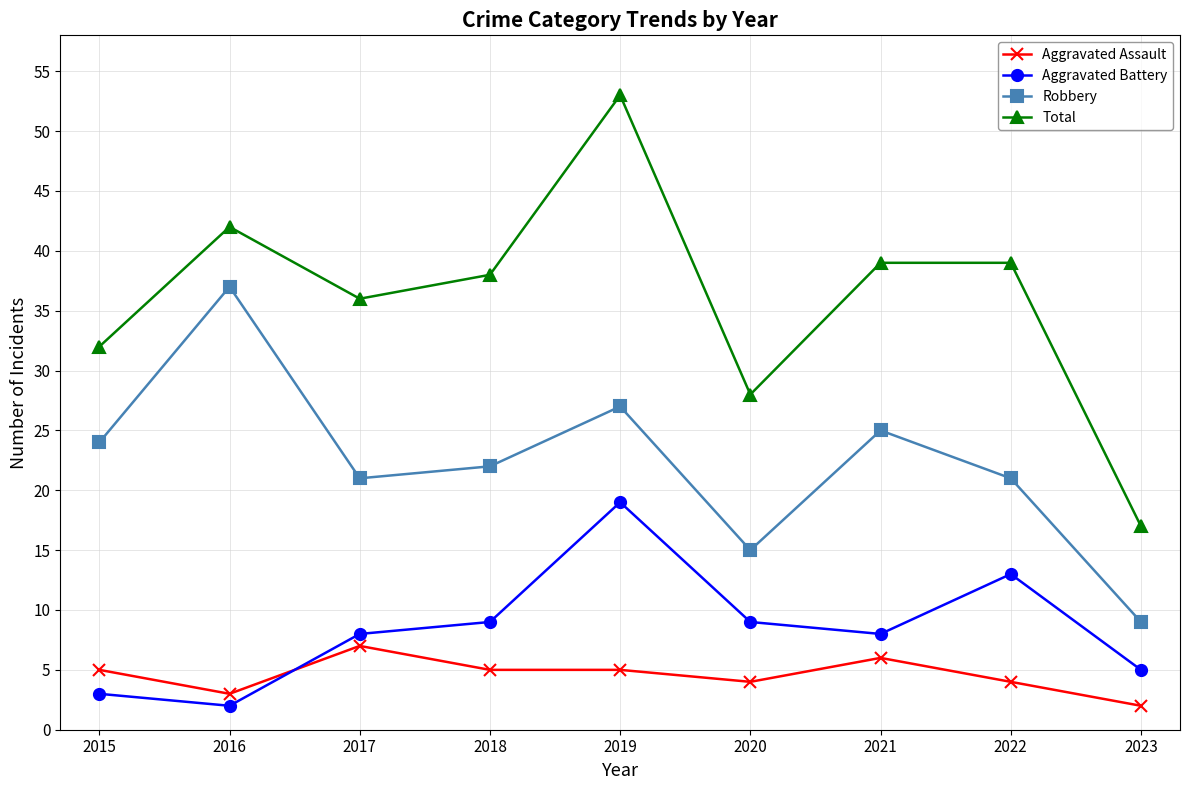

True or false: Robbery and Aggravated Assault cross at least once.

False